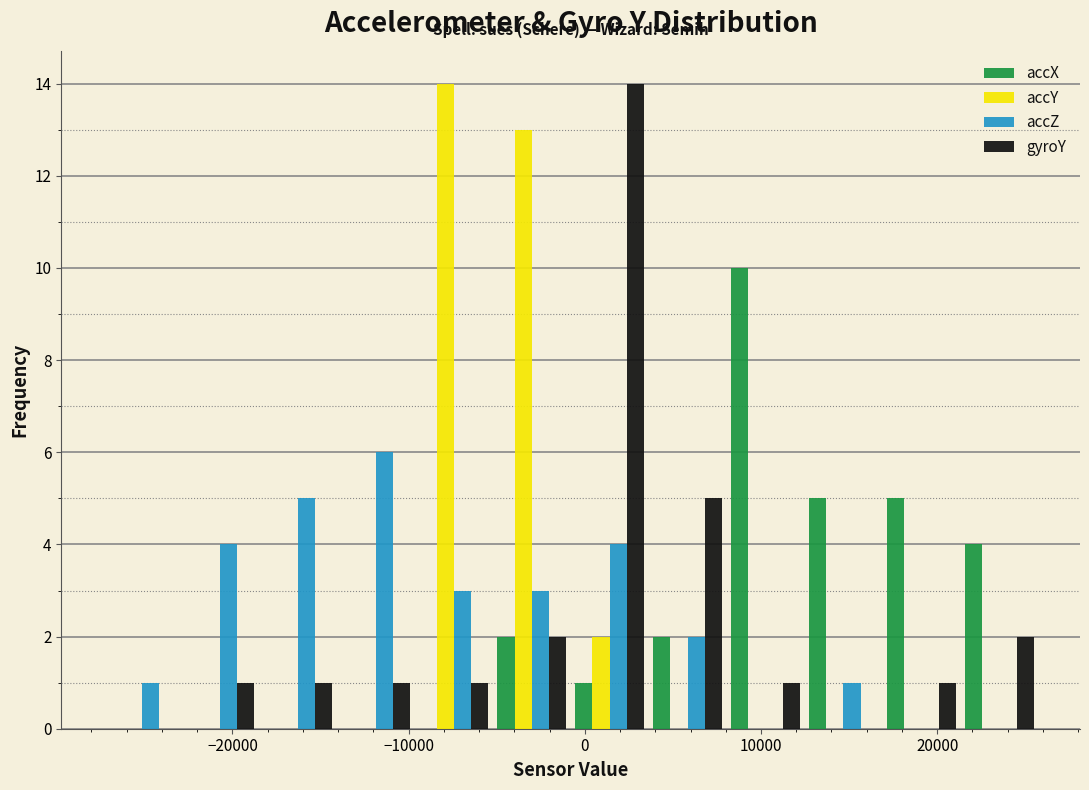

What is the height of the accZ bar covering -1000 to 4000 on the x-axis? Neither the bar edges nor the heights are printed on the chart, so give them approximately, as read against the axes.

4